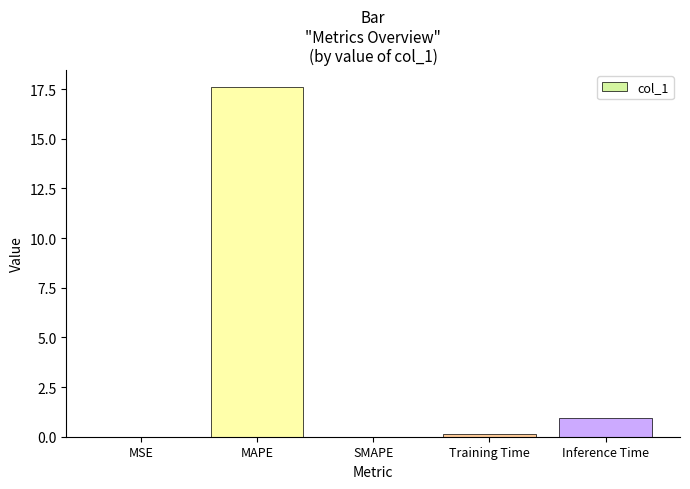

Are the bars grouped side by side (vs. stacked)?

No